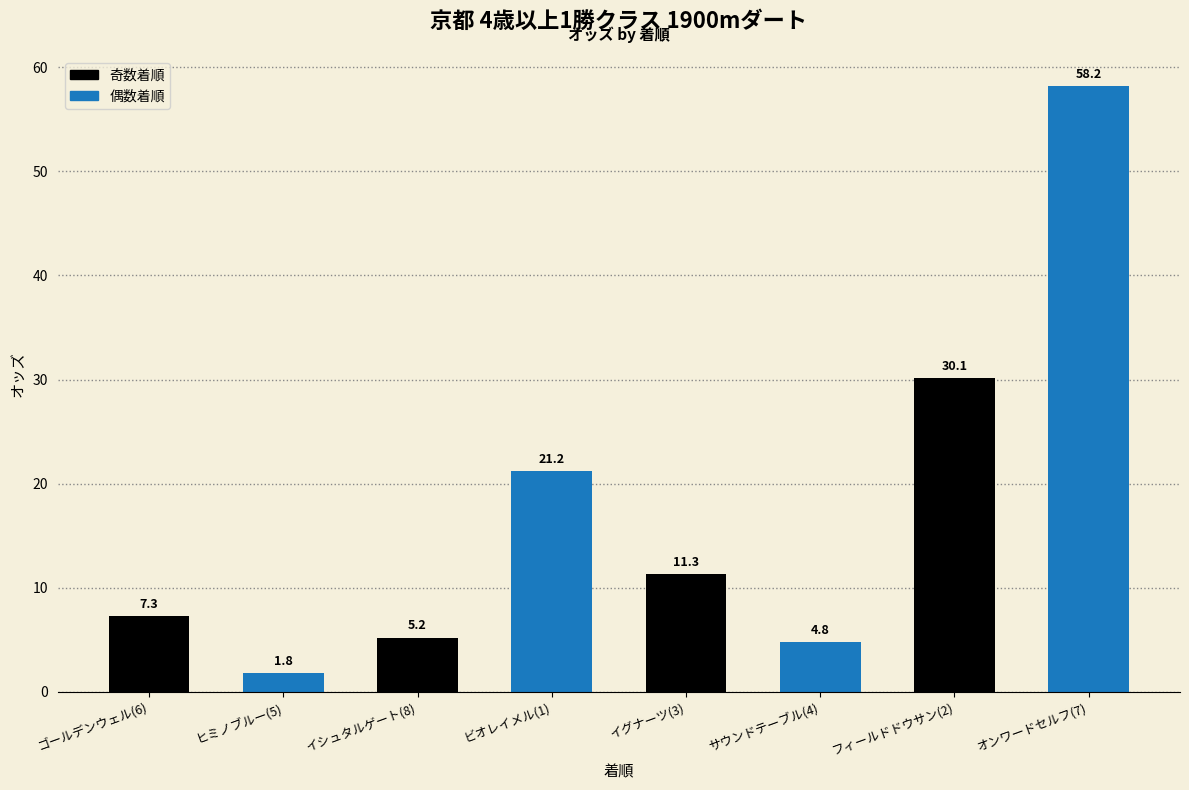

What is the greatest value displayed?

58.2